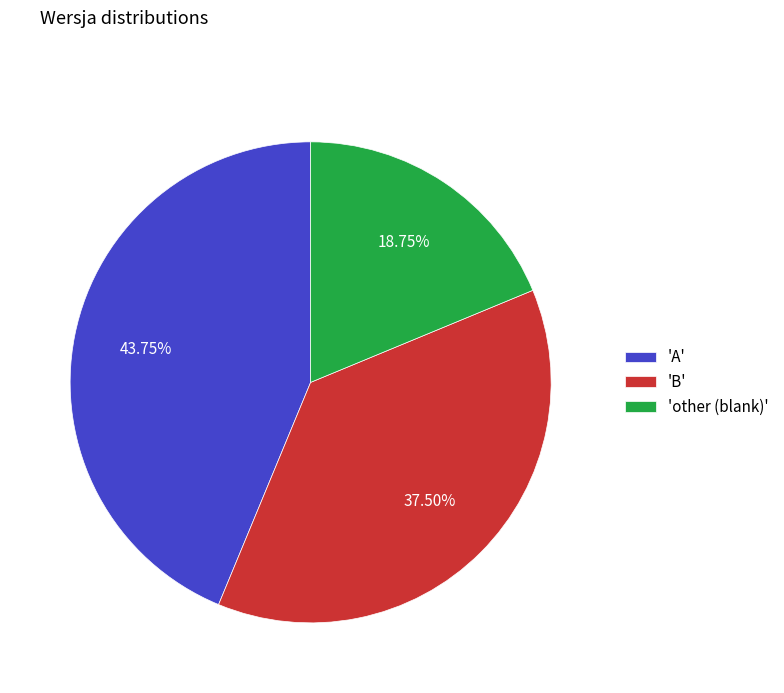

Which category has the smallest portion of the pie?

'other (blank)'